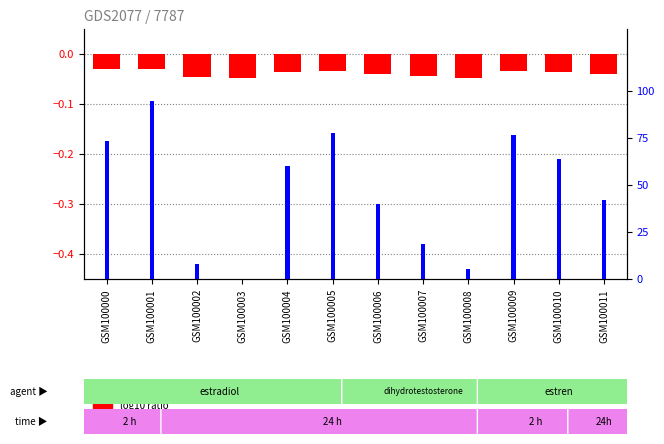

Which category has the lowest value in the log10 ratio series?

GSM100003